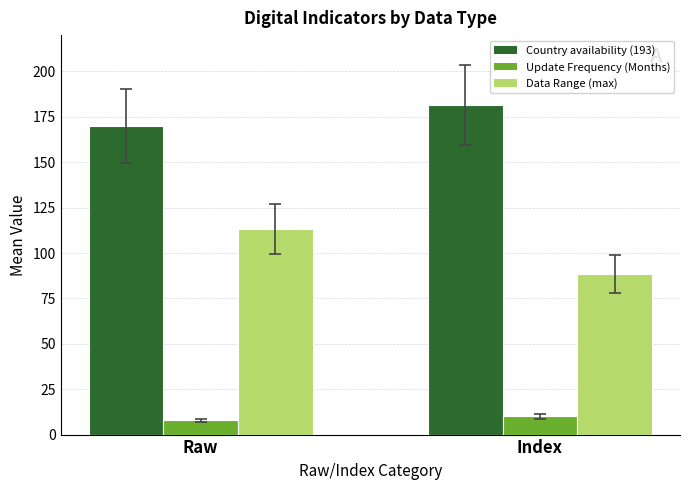

What is the difference between the Country availability (193) values at Raw and Index?

11.6